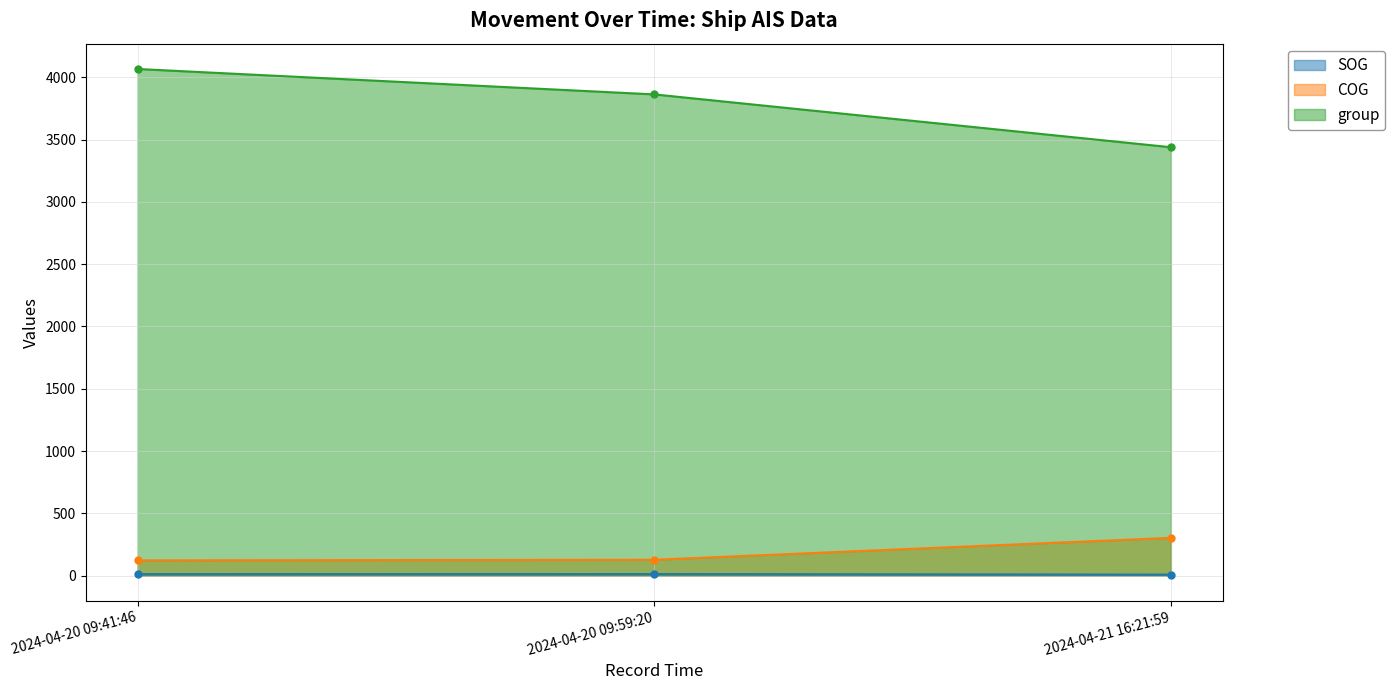

Reading left to right, transcribe all the data shown in this chart.

SOG: 2024-04-20 09:41:46=11.6	2024-04-20 09:59:20=12.1	2024-04-21 16:21:59=7.6
COG: 2024-04-20 09:41:46=122.0	2024-04-20 09:59:20=127.0	2024-04-21 16:21:59=303.0
group: 2024-04-20 09:41:46=4067.0	2024-04-20 09:59:20=3863.0	2024-04-21 16:21:59=3439.0